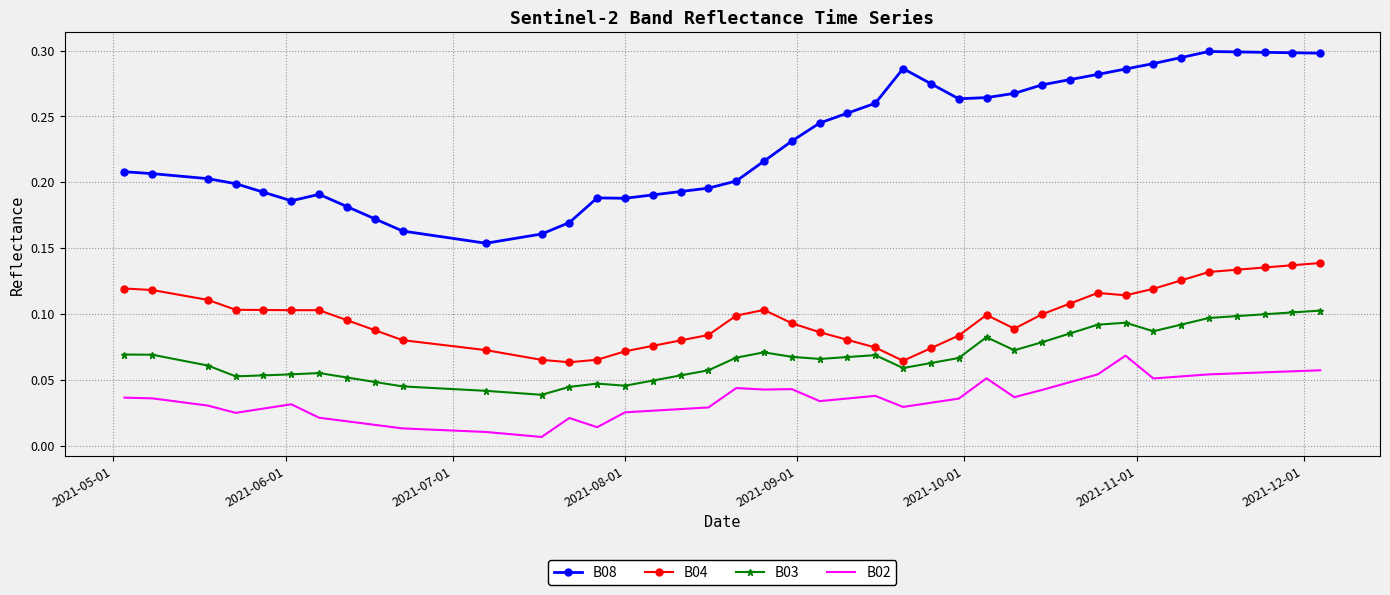

List the series in order of their peak value, highest first.

B08, B04, B03, B02